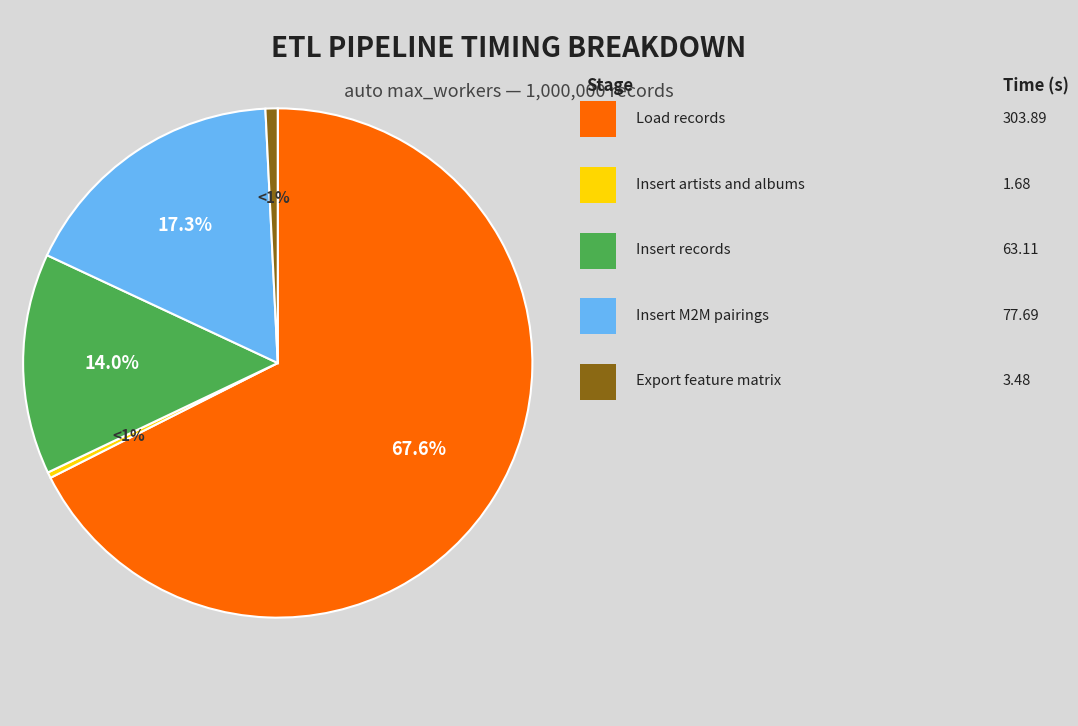

To the nearest percent, what is the average slice percentage?

20%